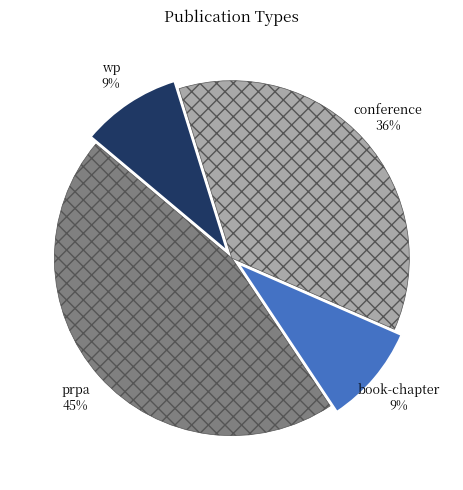

How many slices are in this pie chart?

4